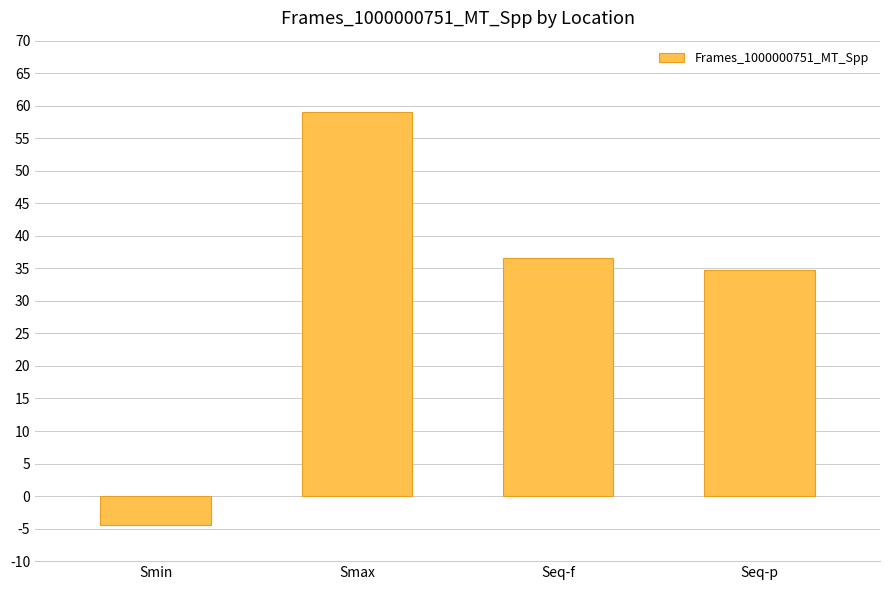

At which category does the chart reach its minimum across all series?

Smin